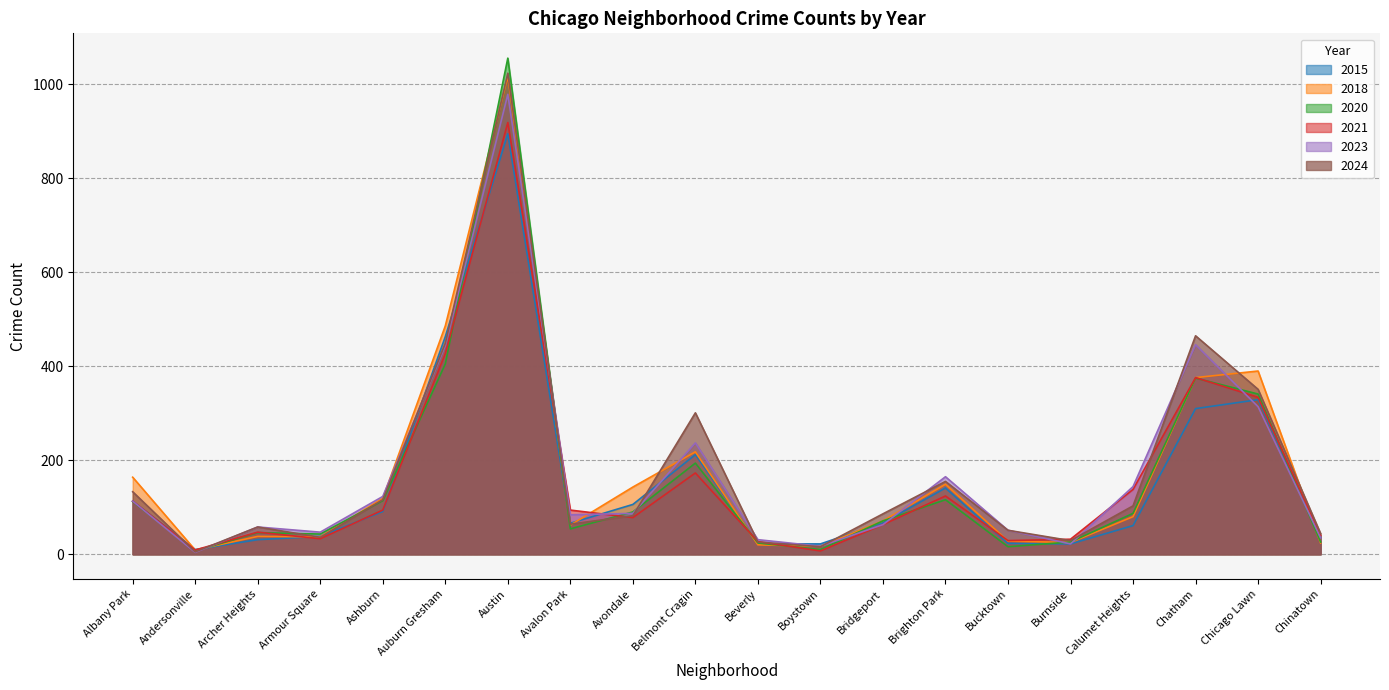

List the series in order of their peak value, lowest first.

2015, 2021, 2023, 2018, 2024, 2020